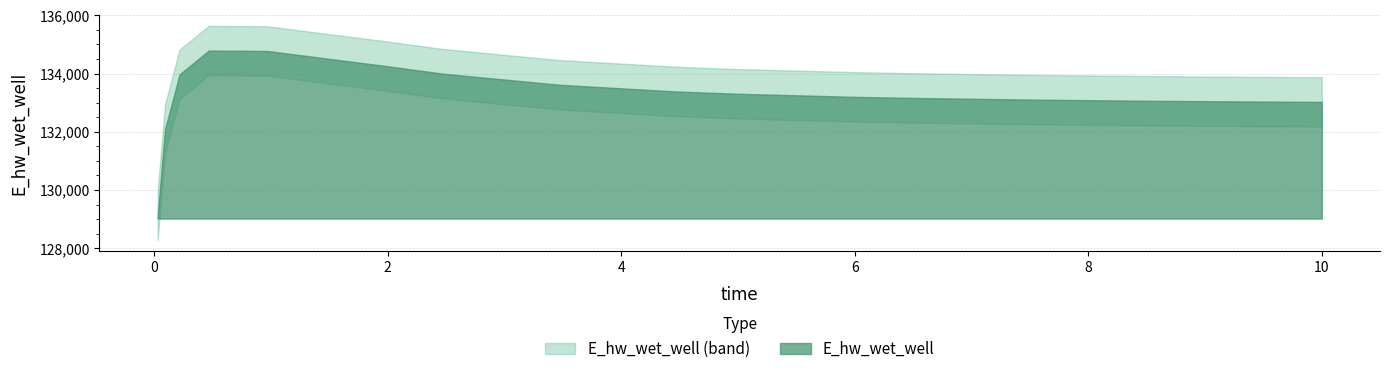

What is the average value?

133246.7